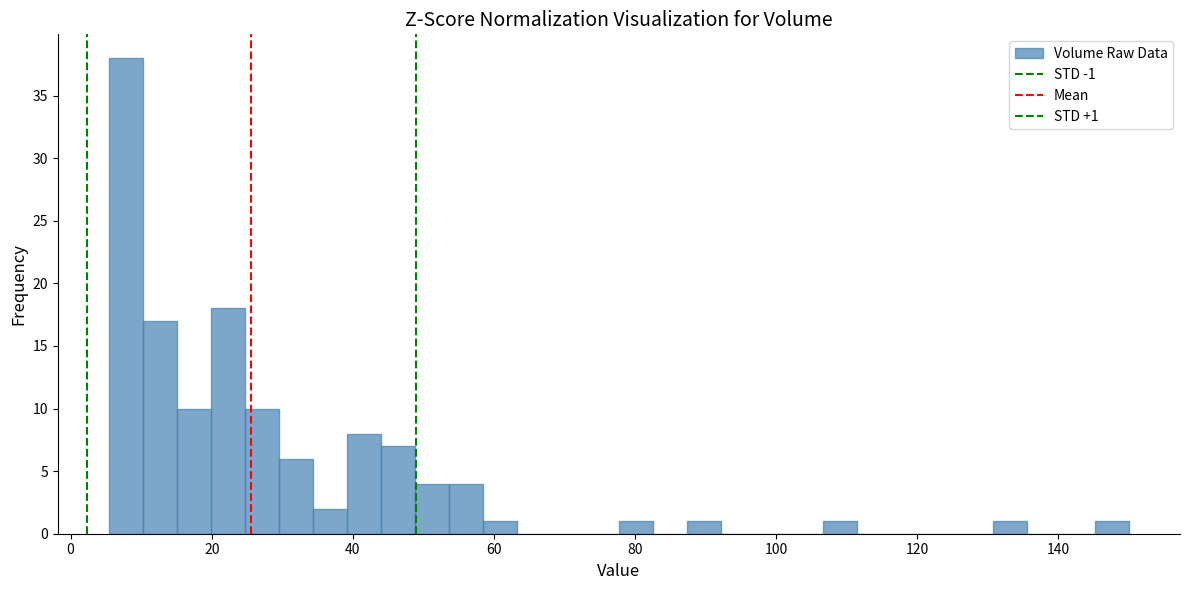

Read against the x-axis, roughly where is the centre of the tallest bar?

8